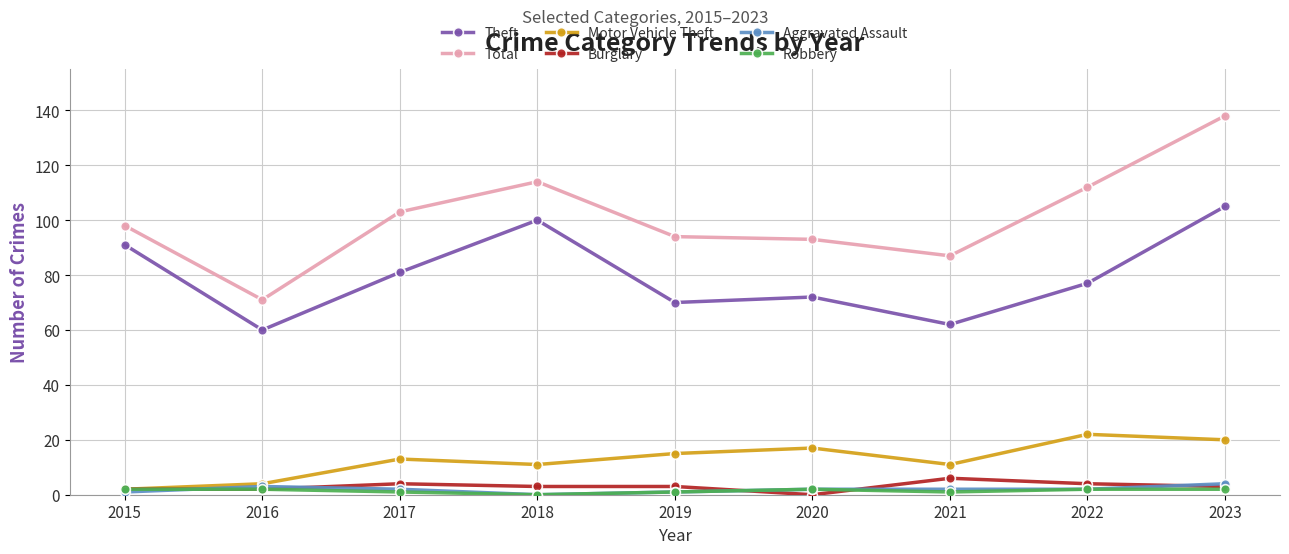

True or false: Total and Burglary cross at least once.

False